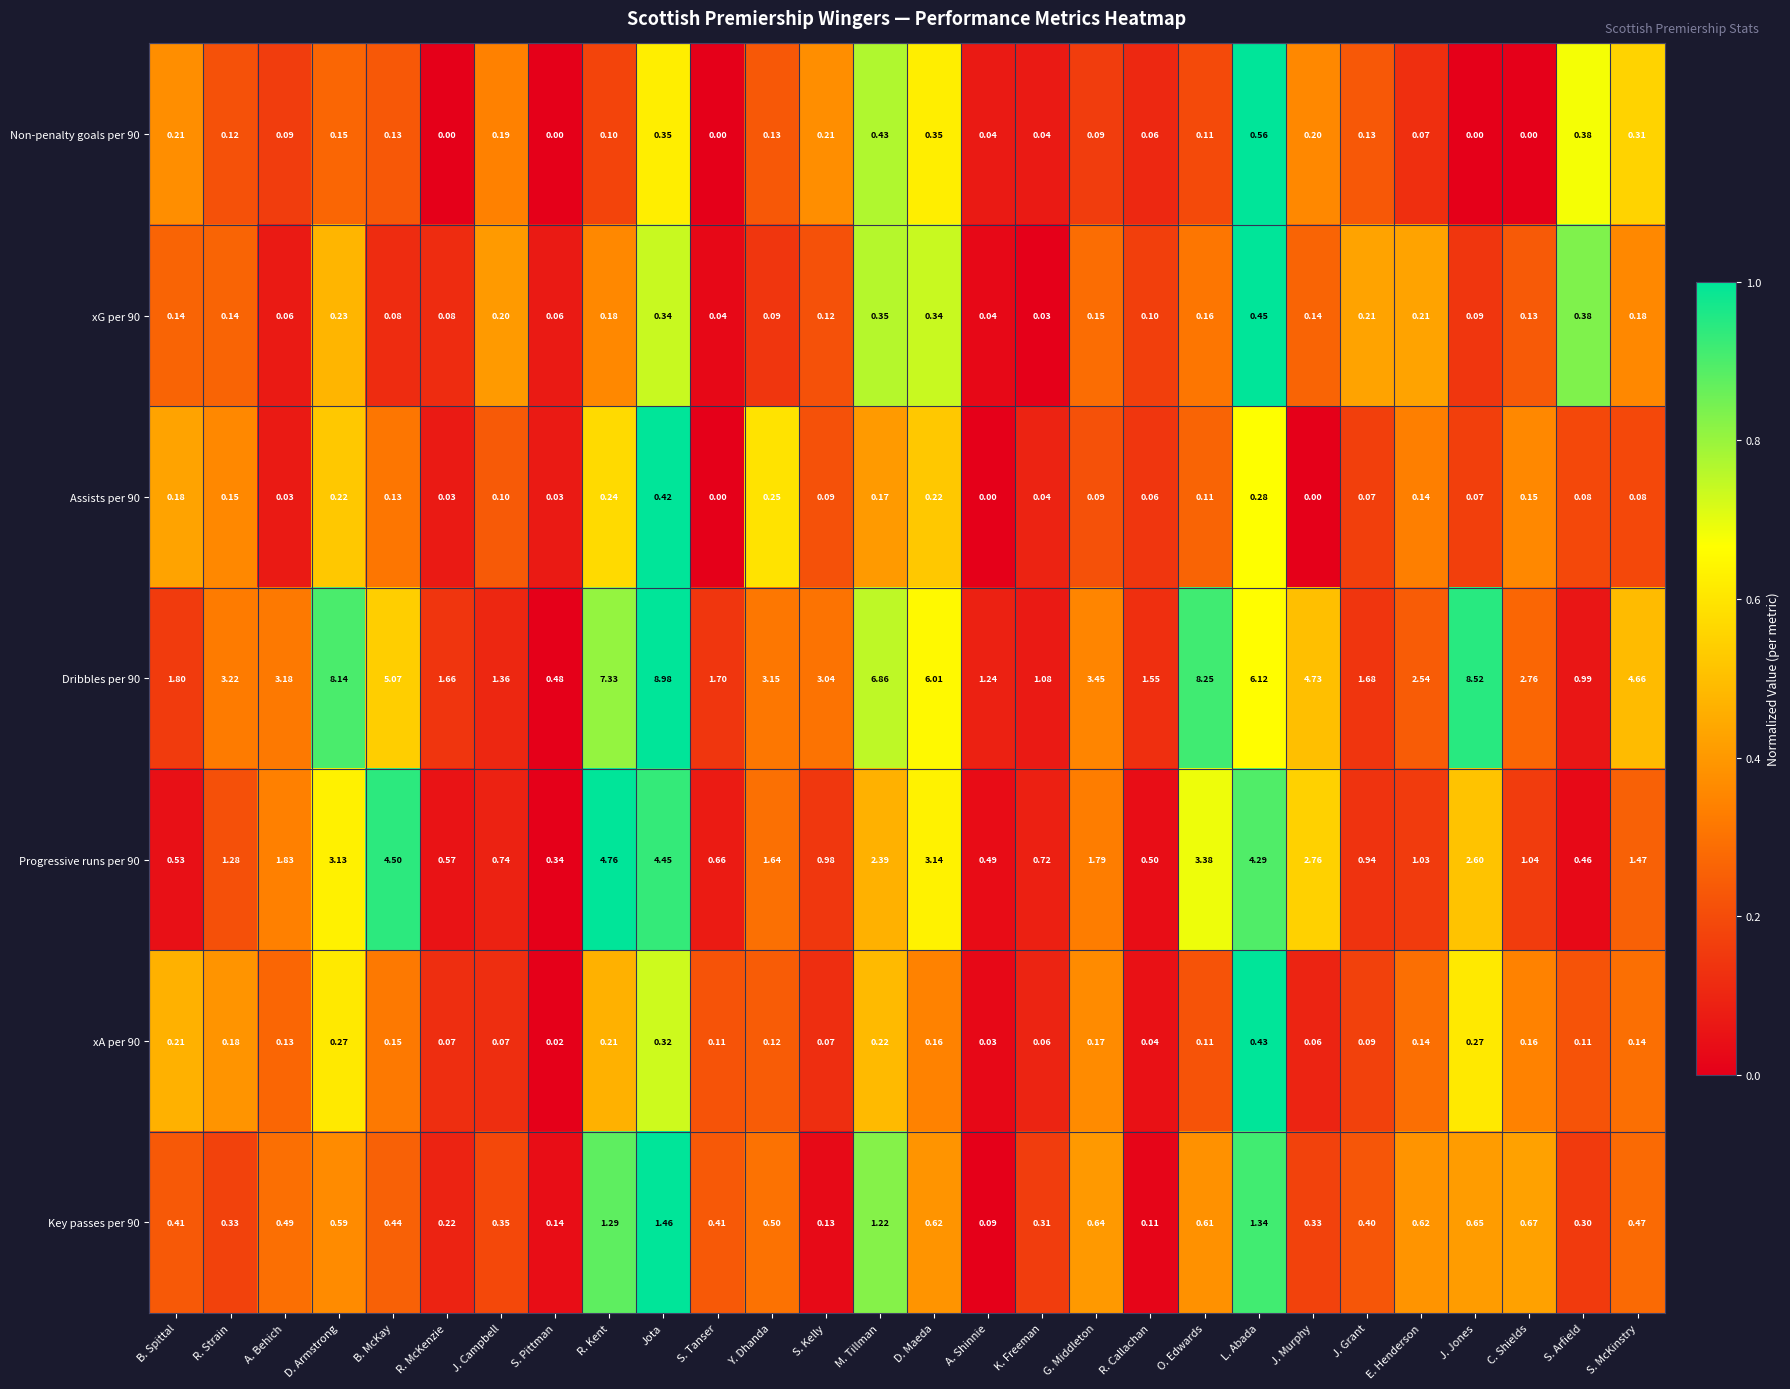

At which label does Key passes per 90 reach its peak?

Jota